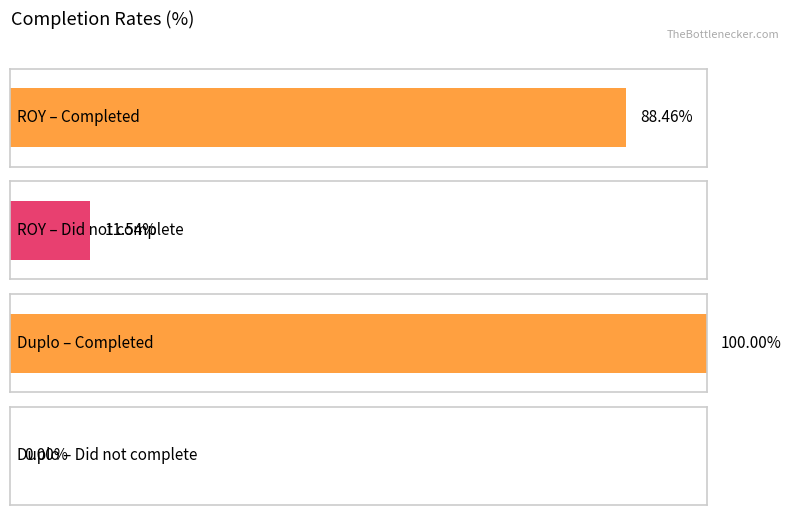

At Pick up Gear, list the series in order from largest to smallest.

Duplo Completed, ROY Completed, ROY Did not complete, Duplo Did not complete